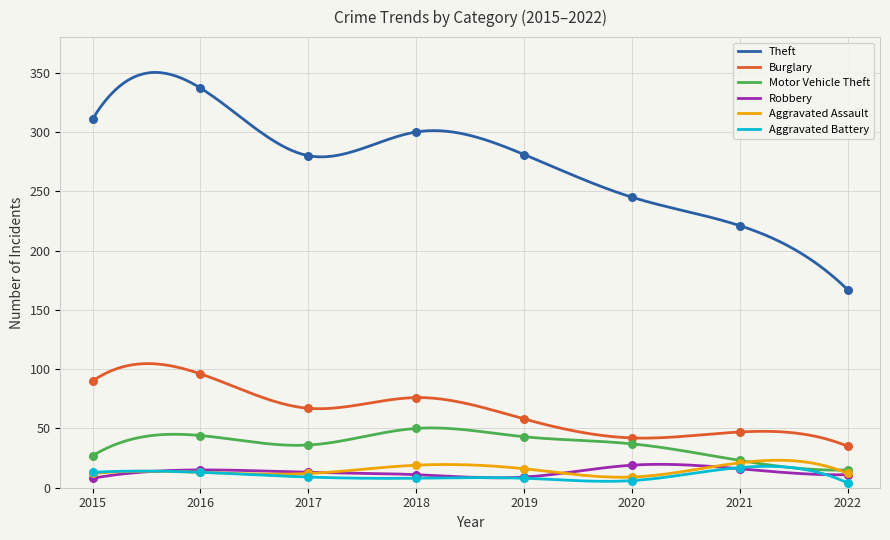

Which series has the largest total across all categories?

Theft